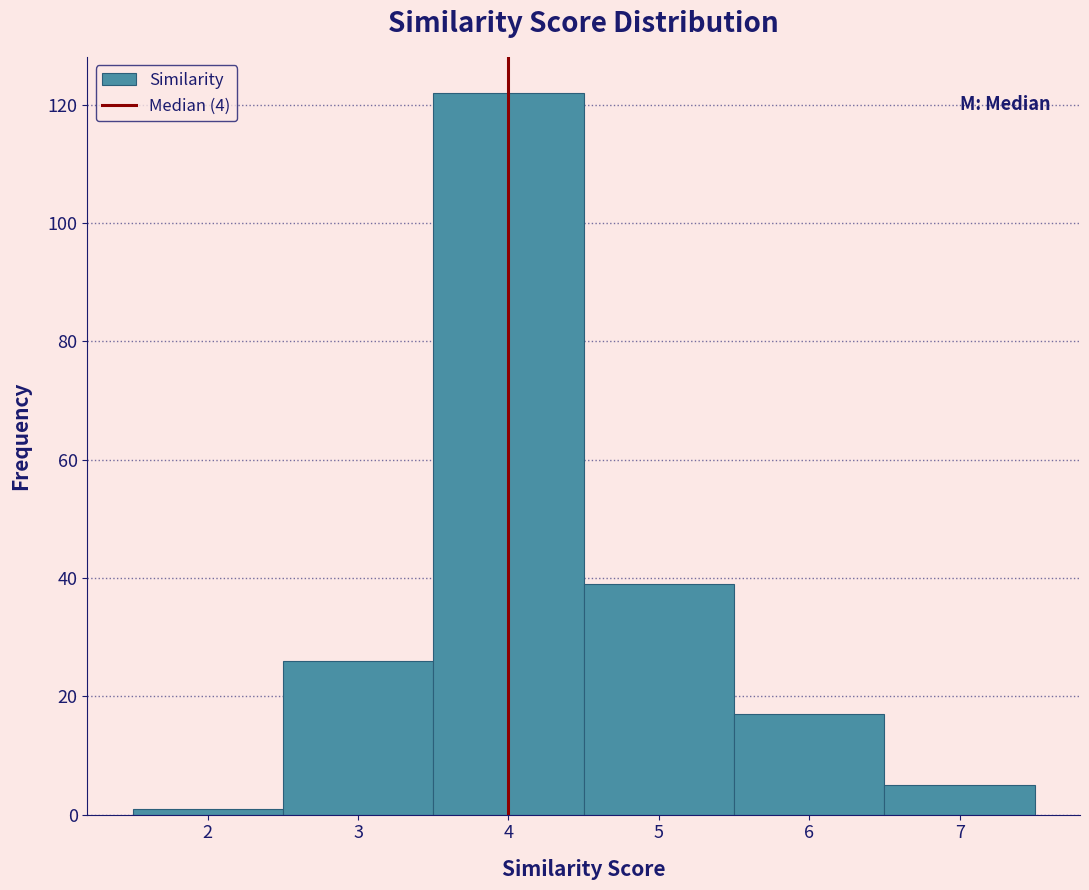

How tall is the bar that spans 6.5 to 7.5 on the x-axis? The values are not printed on the chart, so give them approximately, as read against the axis.

6